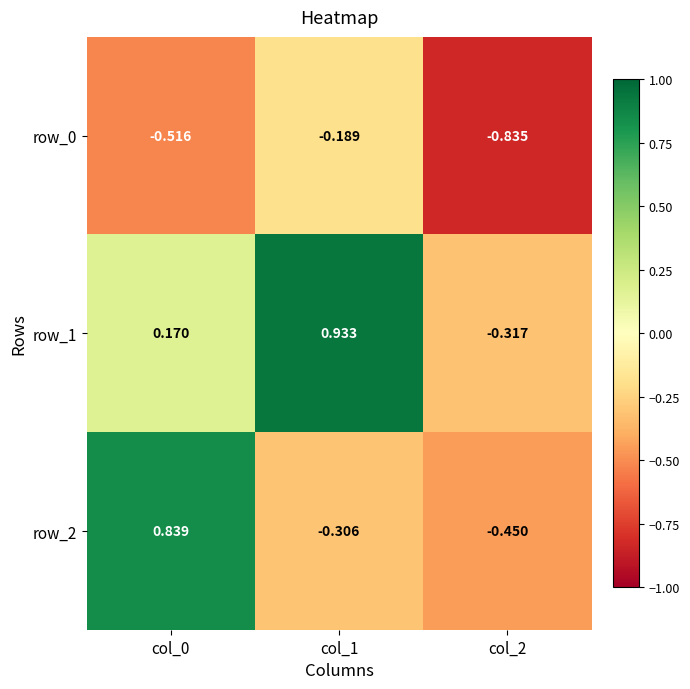

List the labels in order of row_0 value, smallest first.

col_2, col_0, col_1